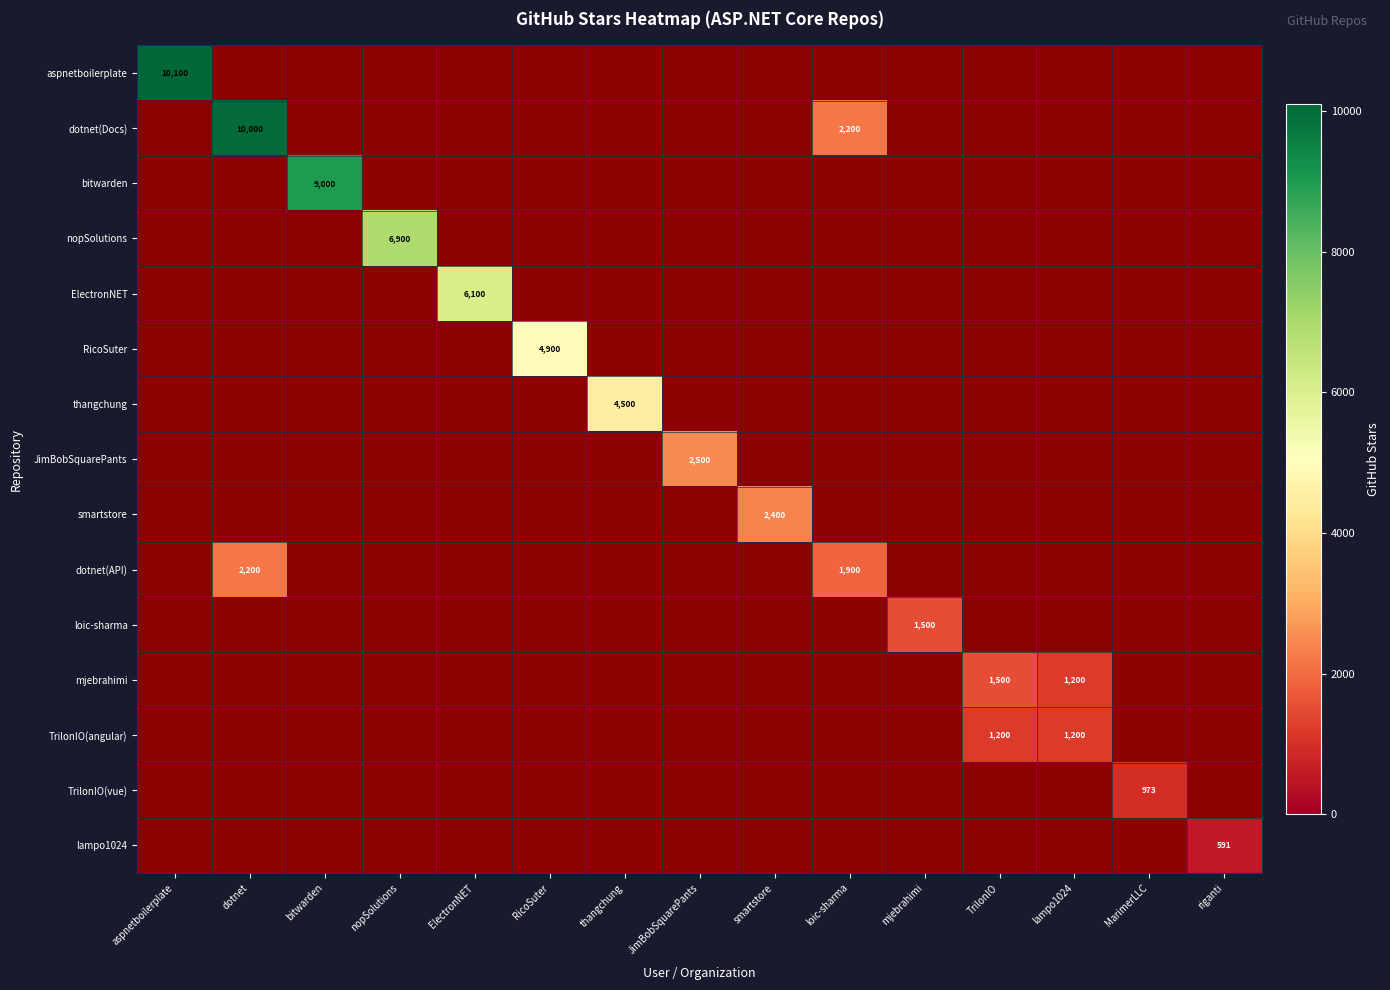

How many values in dotnet(Docs) are above zero?

2